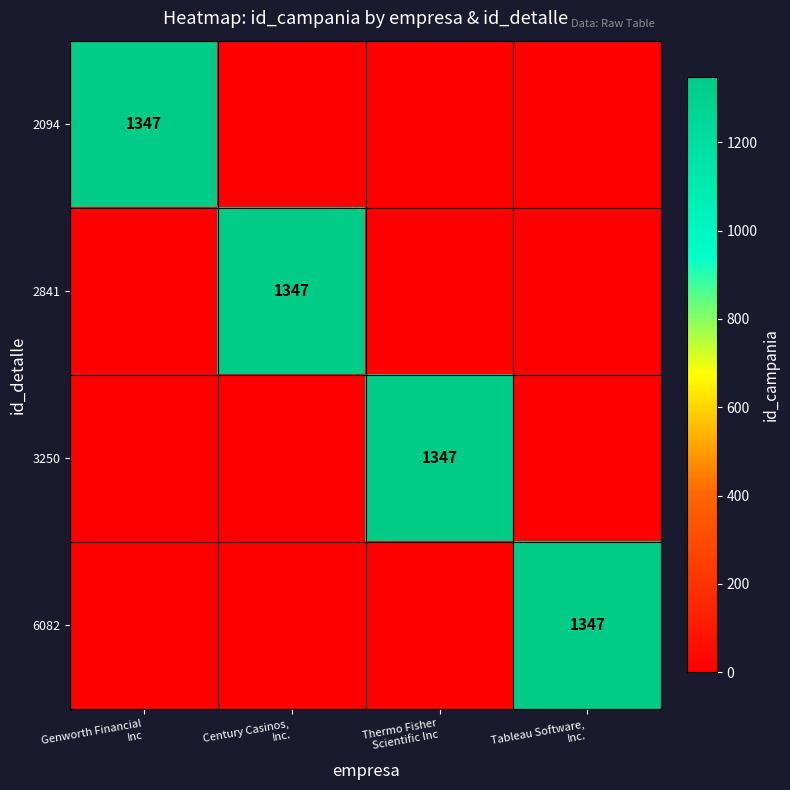

Which label corresponds to the smallest value in the chart?

Century Casinos,
Inc.